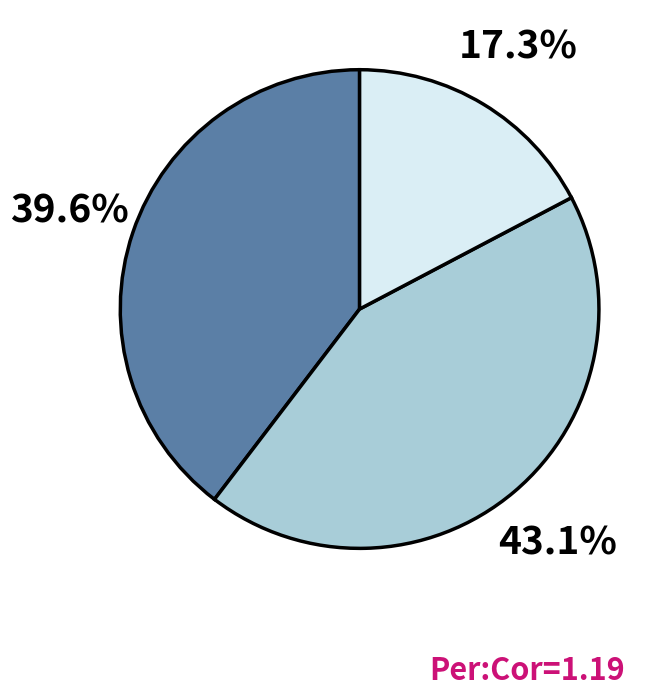

Is there a majority slice in this chart?

No